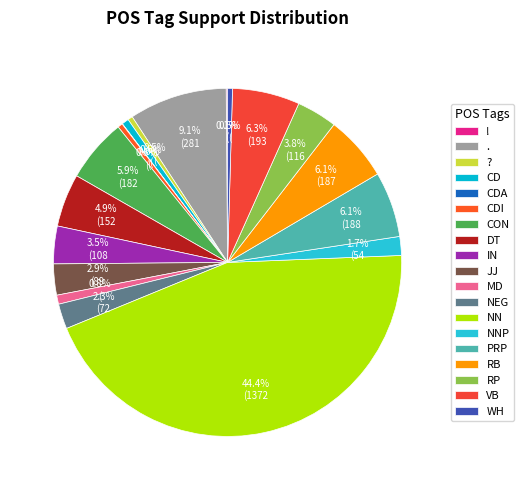

Does any single category account for the majority?

No